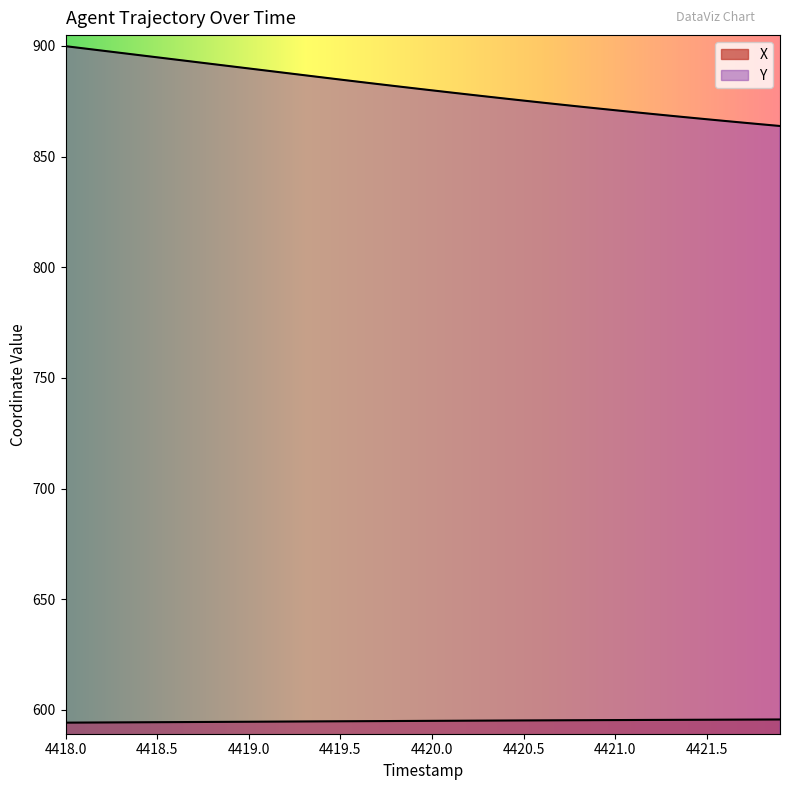

The value of Y at 4418.3 is 575.2. True or false?

False